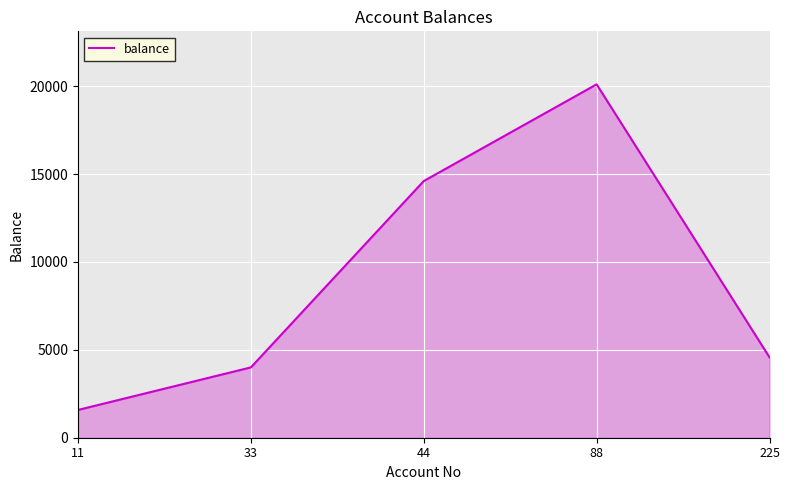

What is the approximate value at 44?

14600